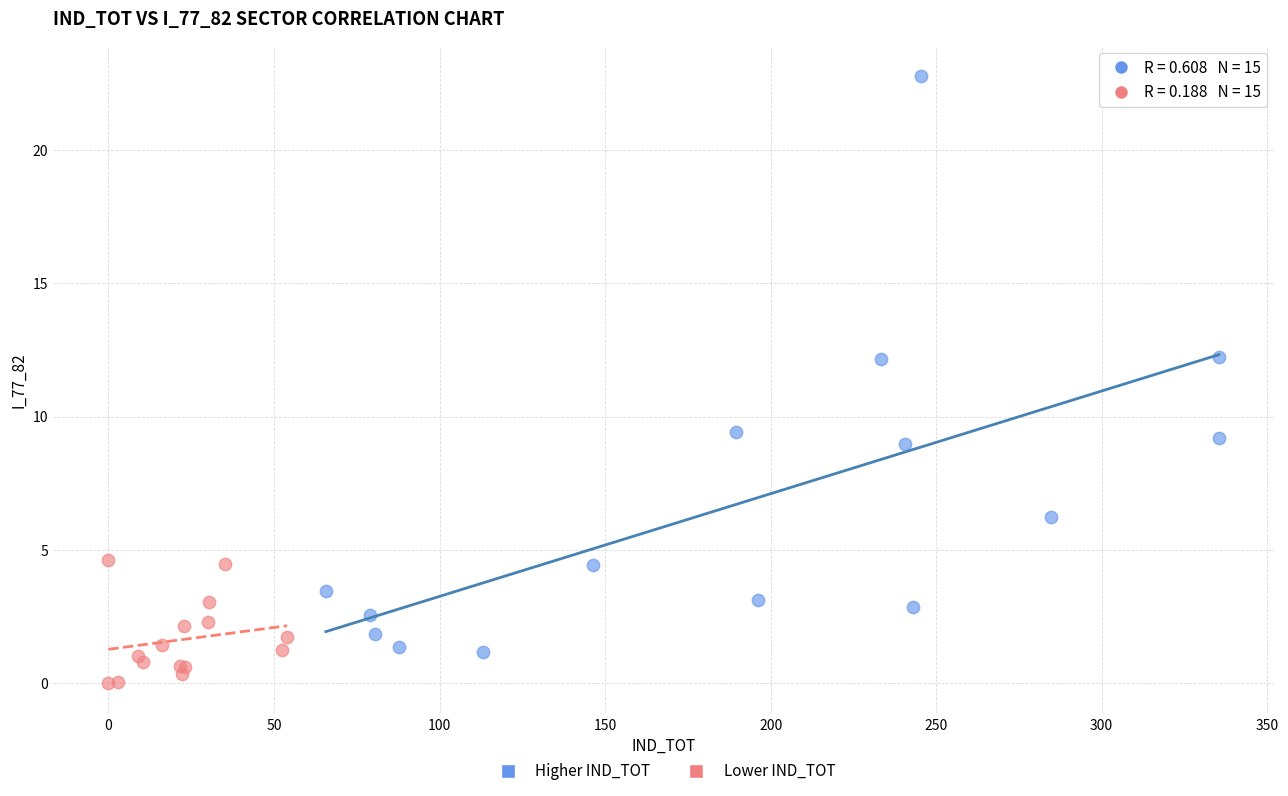

Which series has the widest spread of Y values?

Higher IND_TOT